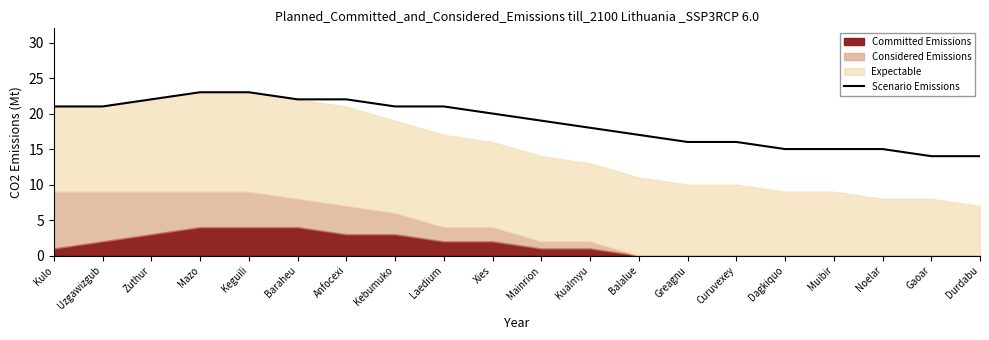

What position from the left is Uzgawizgub?

2